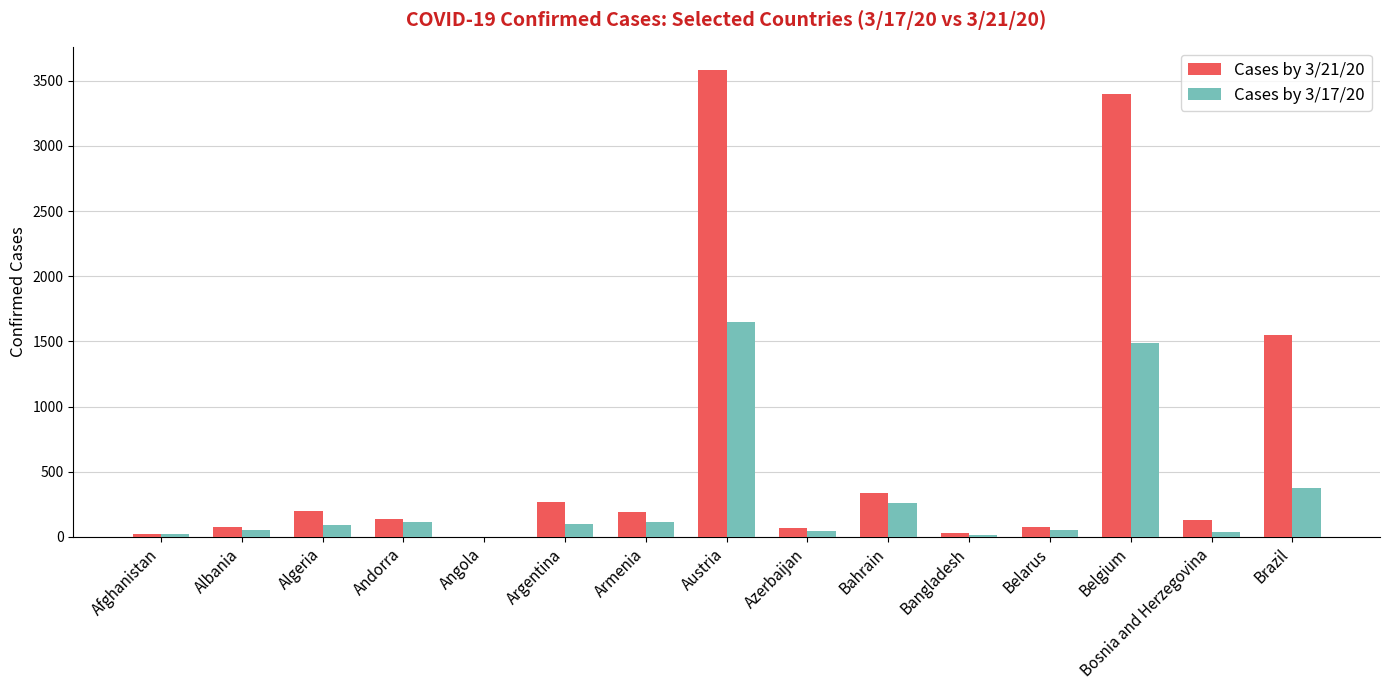

What is the difference between the Cases by 3/17/20 values at Armenia and Algeria?

28